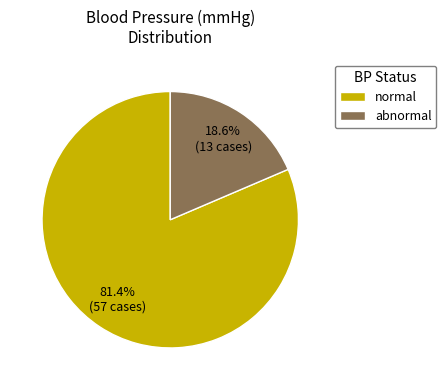

Between normal and abnormal, which is larger?

normal